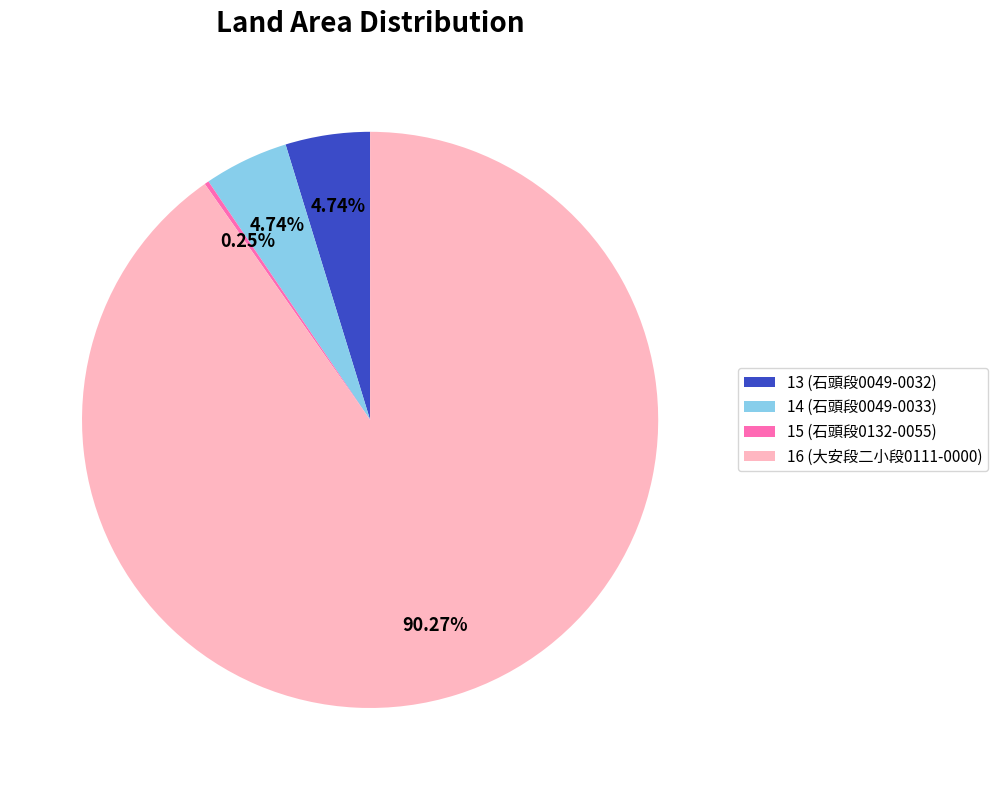

Is it true that 16 is 77% of the pie?

False